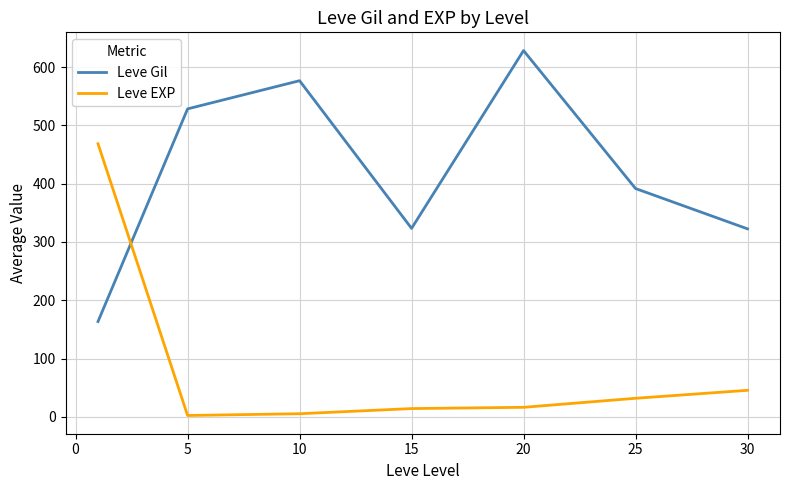

What are all the series names shown in the legend?

Leve Gil, Leve EXP